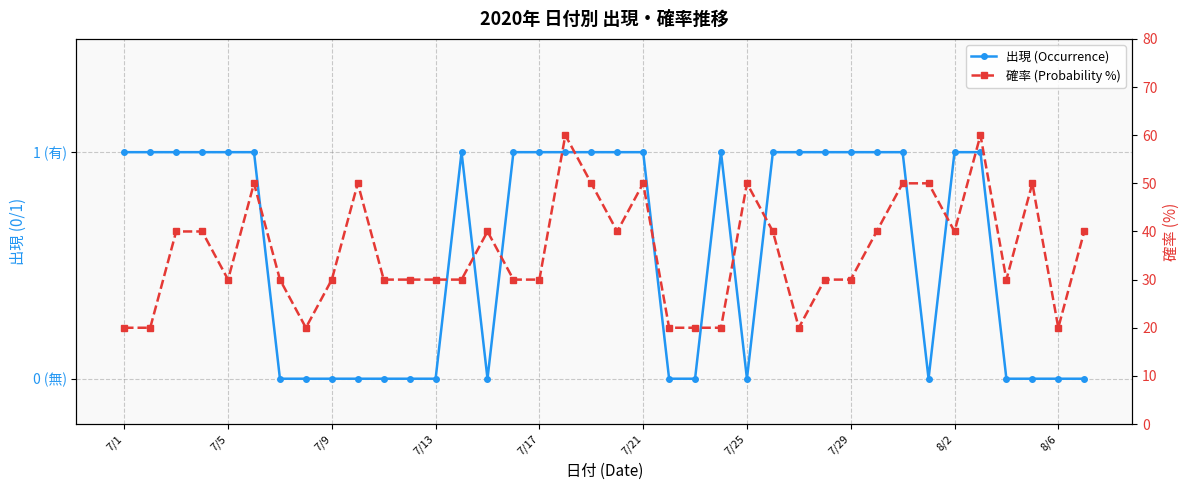

Is the value of 出現 (Occurrence) at 8/6 greater than the value of 確率 (Probability %) at 7/21?

No